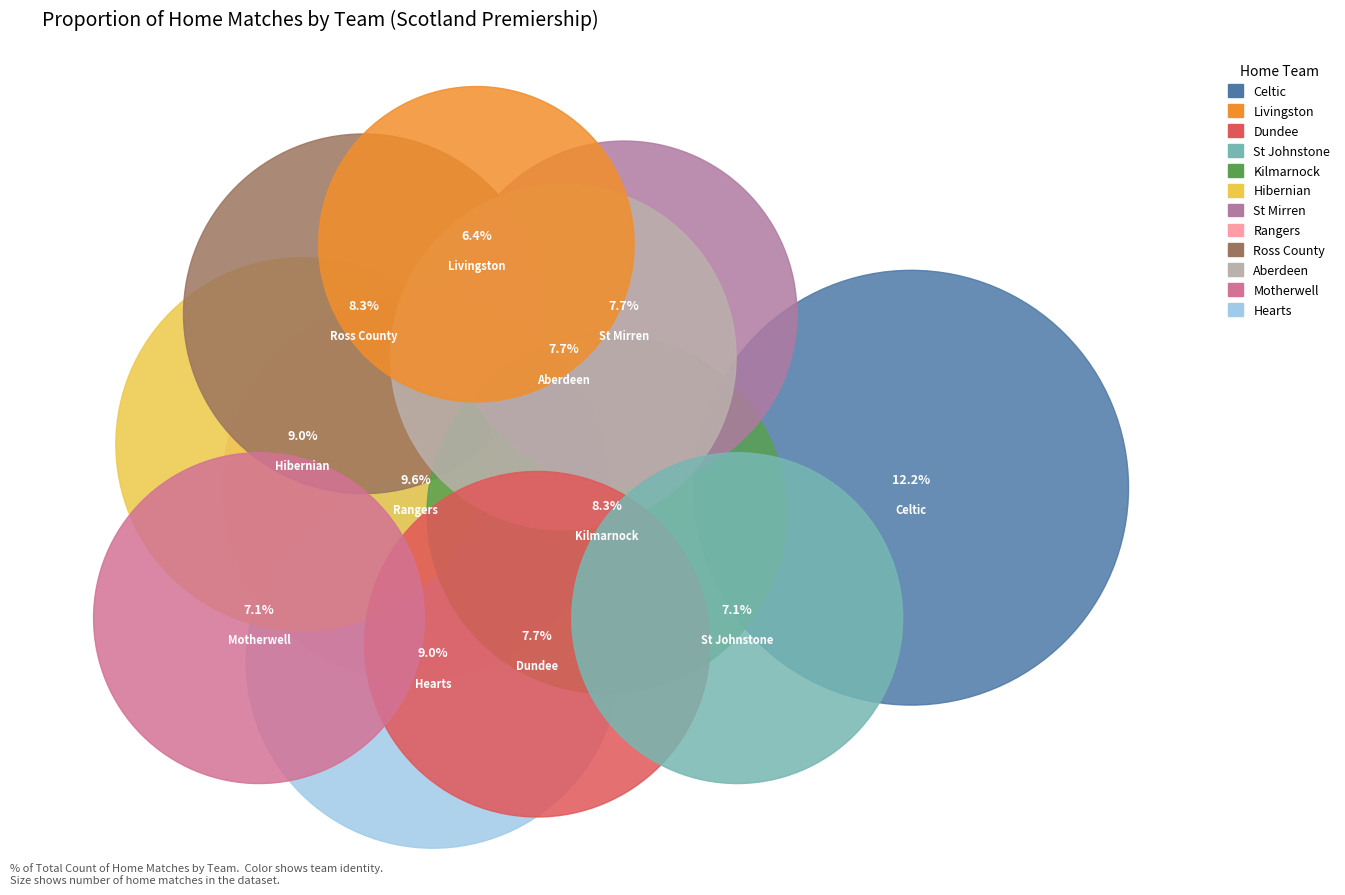

Which has a higher value, Livingston or Kilmarnock?

Kilmarnock